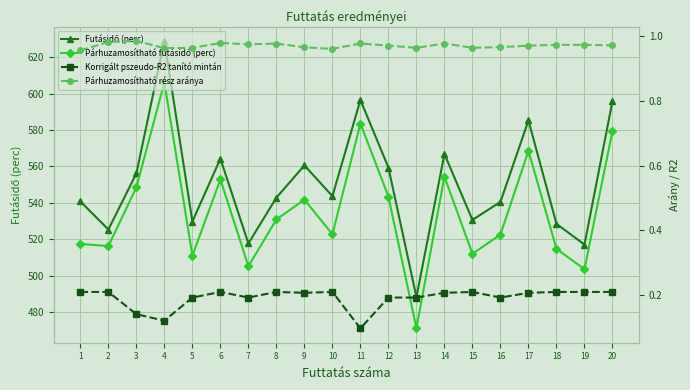

What is the average value of the Futásidő (perc) series?

550.9